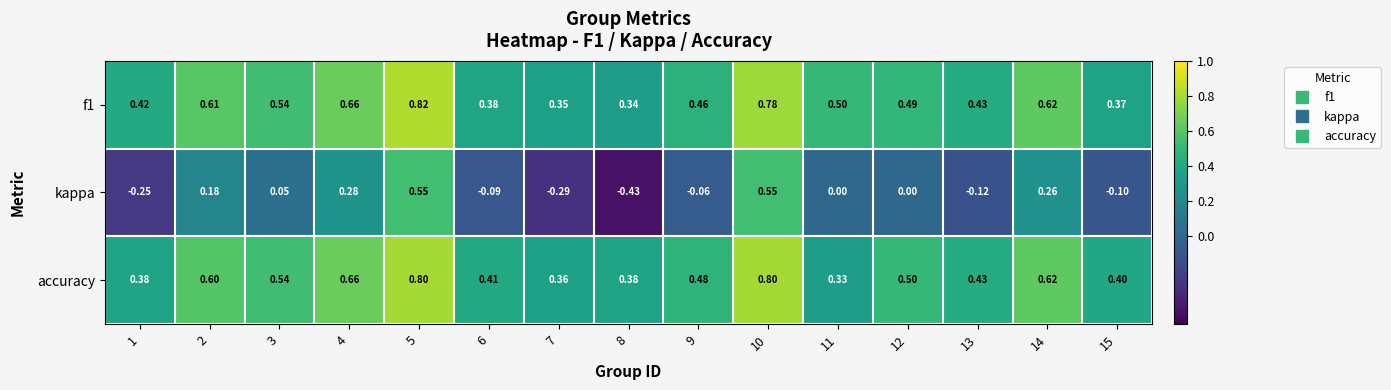

Between 7 and 9, which series saw the biggest shift?

kappa